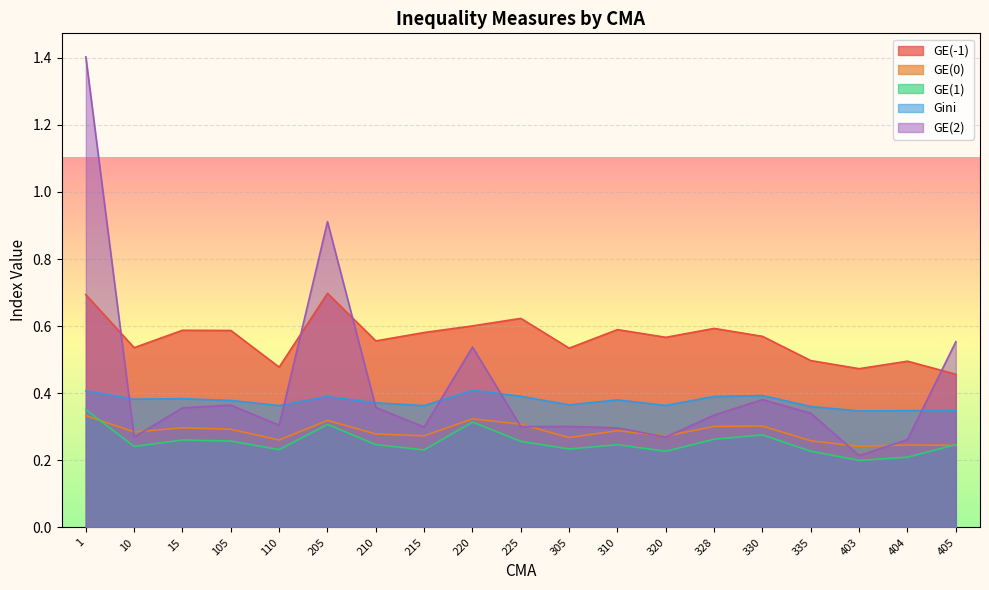

What are all the series names shown in the legend?

GE(-1), GE(0), GE(1), Gini, GE(2)